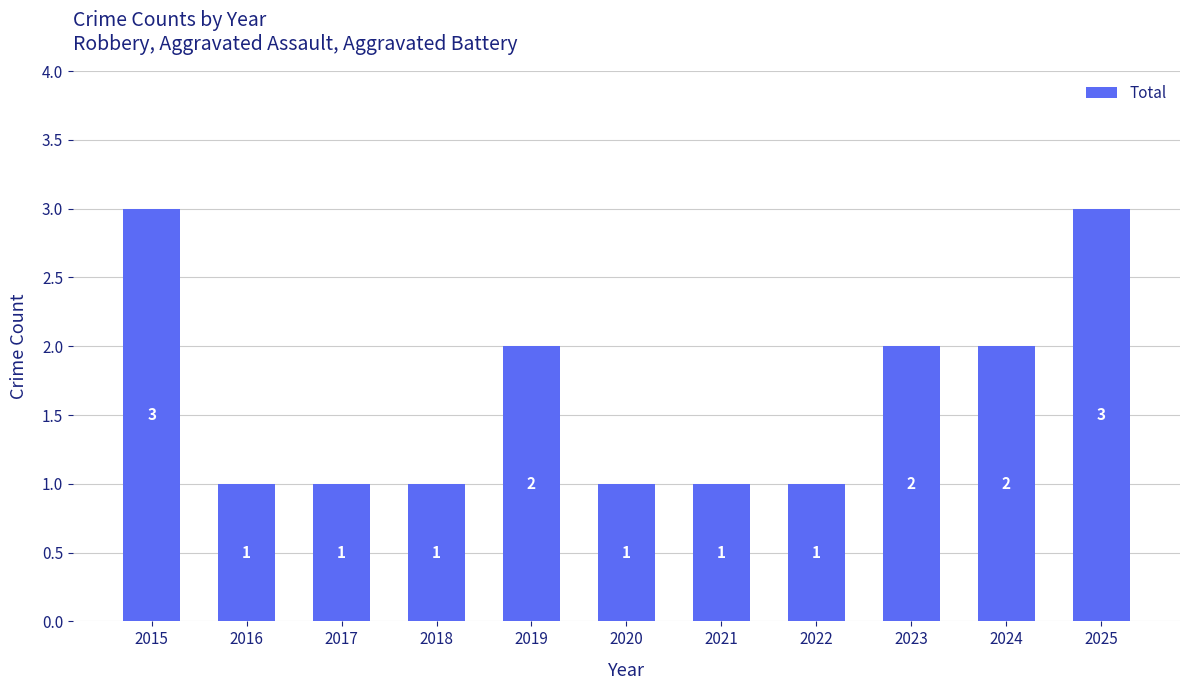

Reading left to right, what are all the values shown in this chart?

2015=3	2016=1	2017=1	2018=1	2019=2	2020=1	2021=1	2022=1	2023=2	2024=2	2025=3